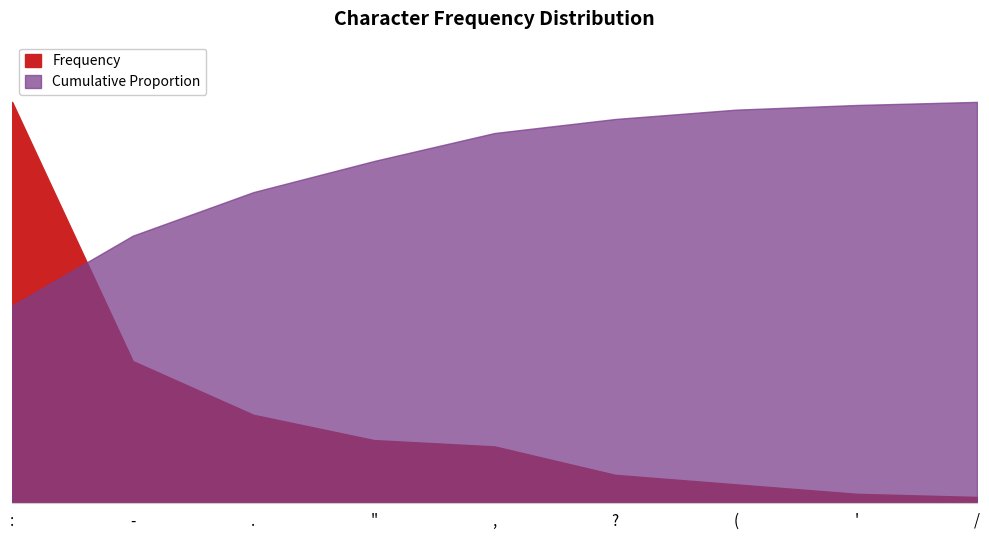

At which category is the sum across all series the highest?

: